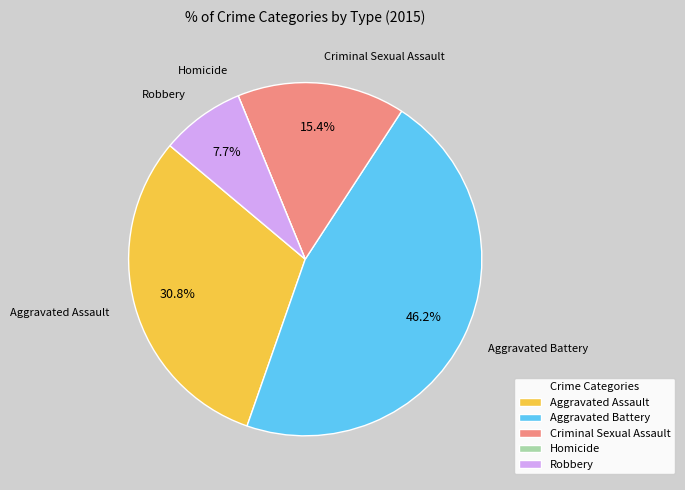

Is there any slice that represents more than half of the pie?

No